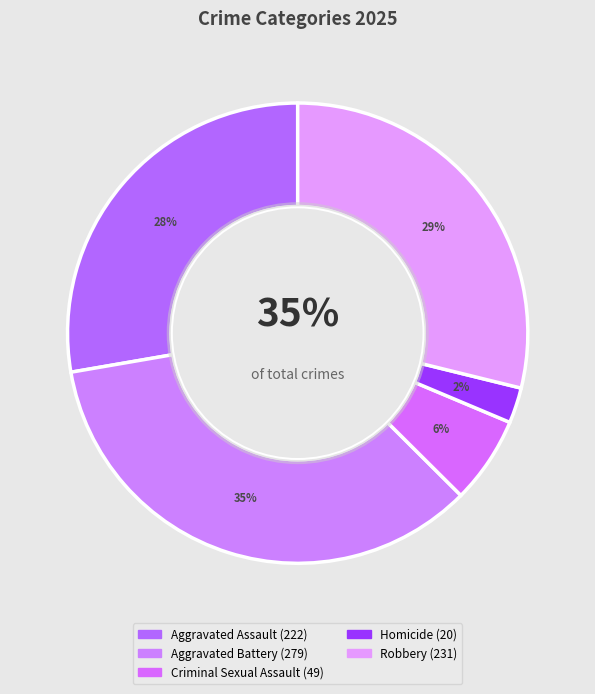

How much of the chart is everything except Aggravated Assault?

72.3%